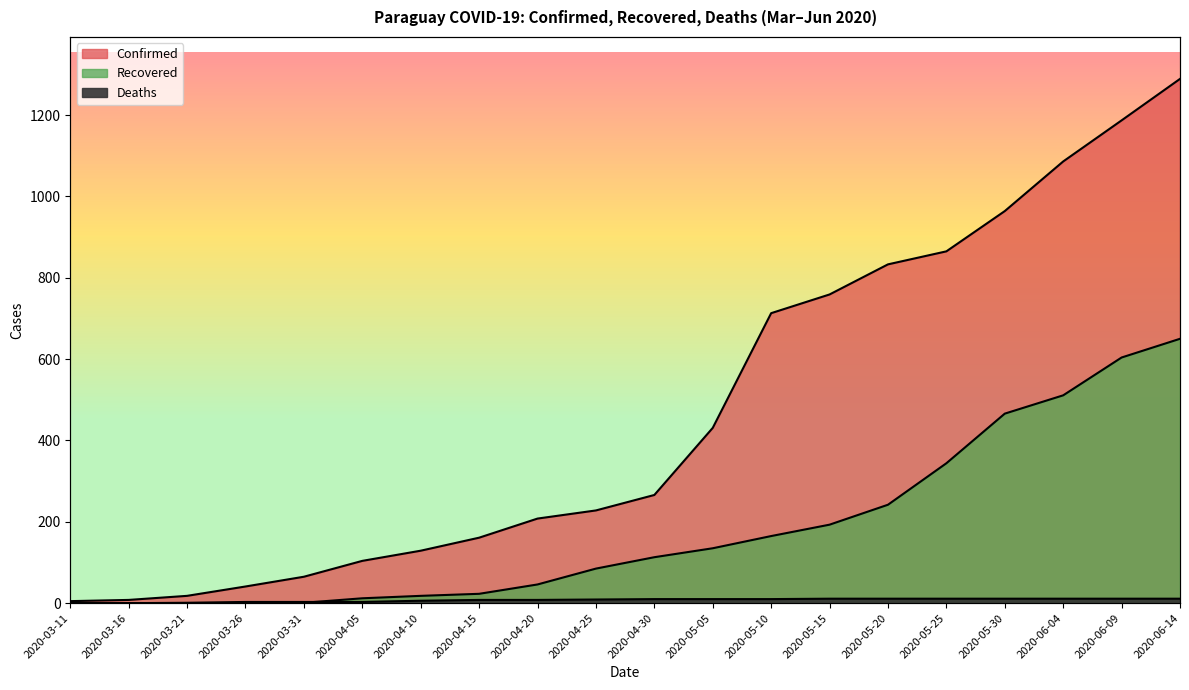

True or false: Recovered has more than 0 points higher than both neighbors.

False